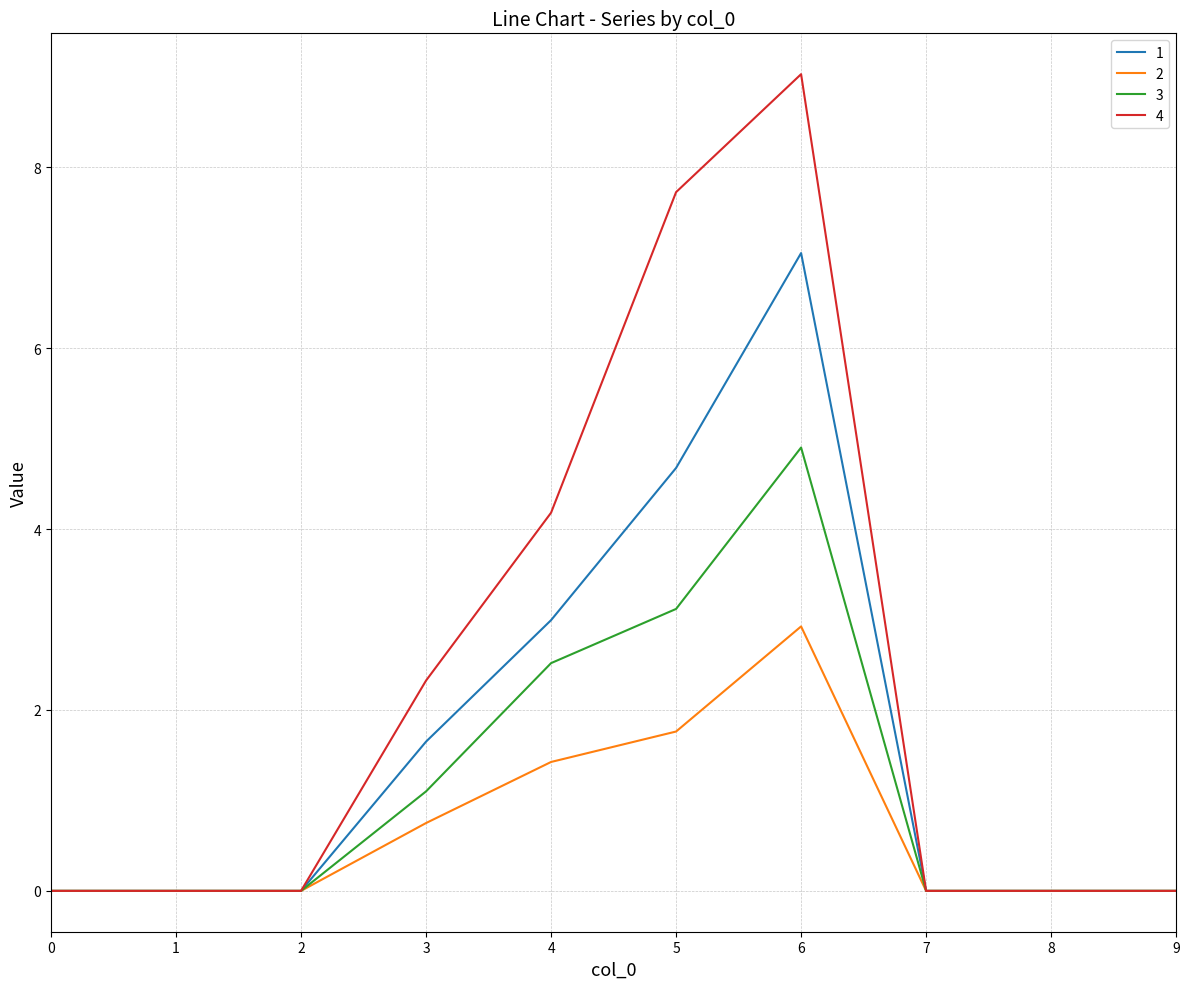

Is it true that 3 equals 1.5 at 4?

False